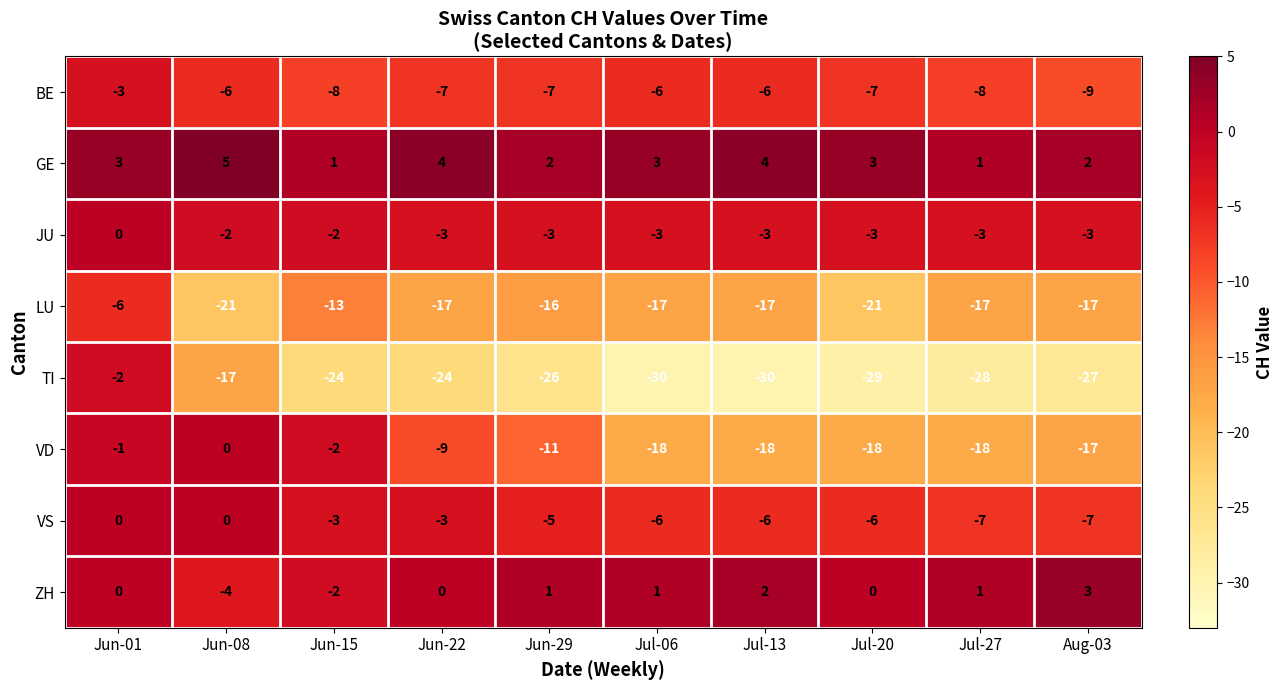

Which series has the largest total across all categories?

GE